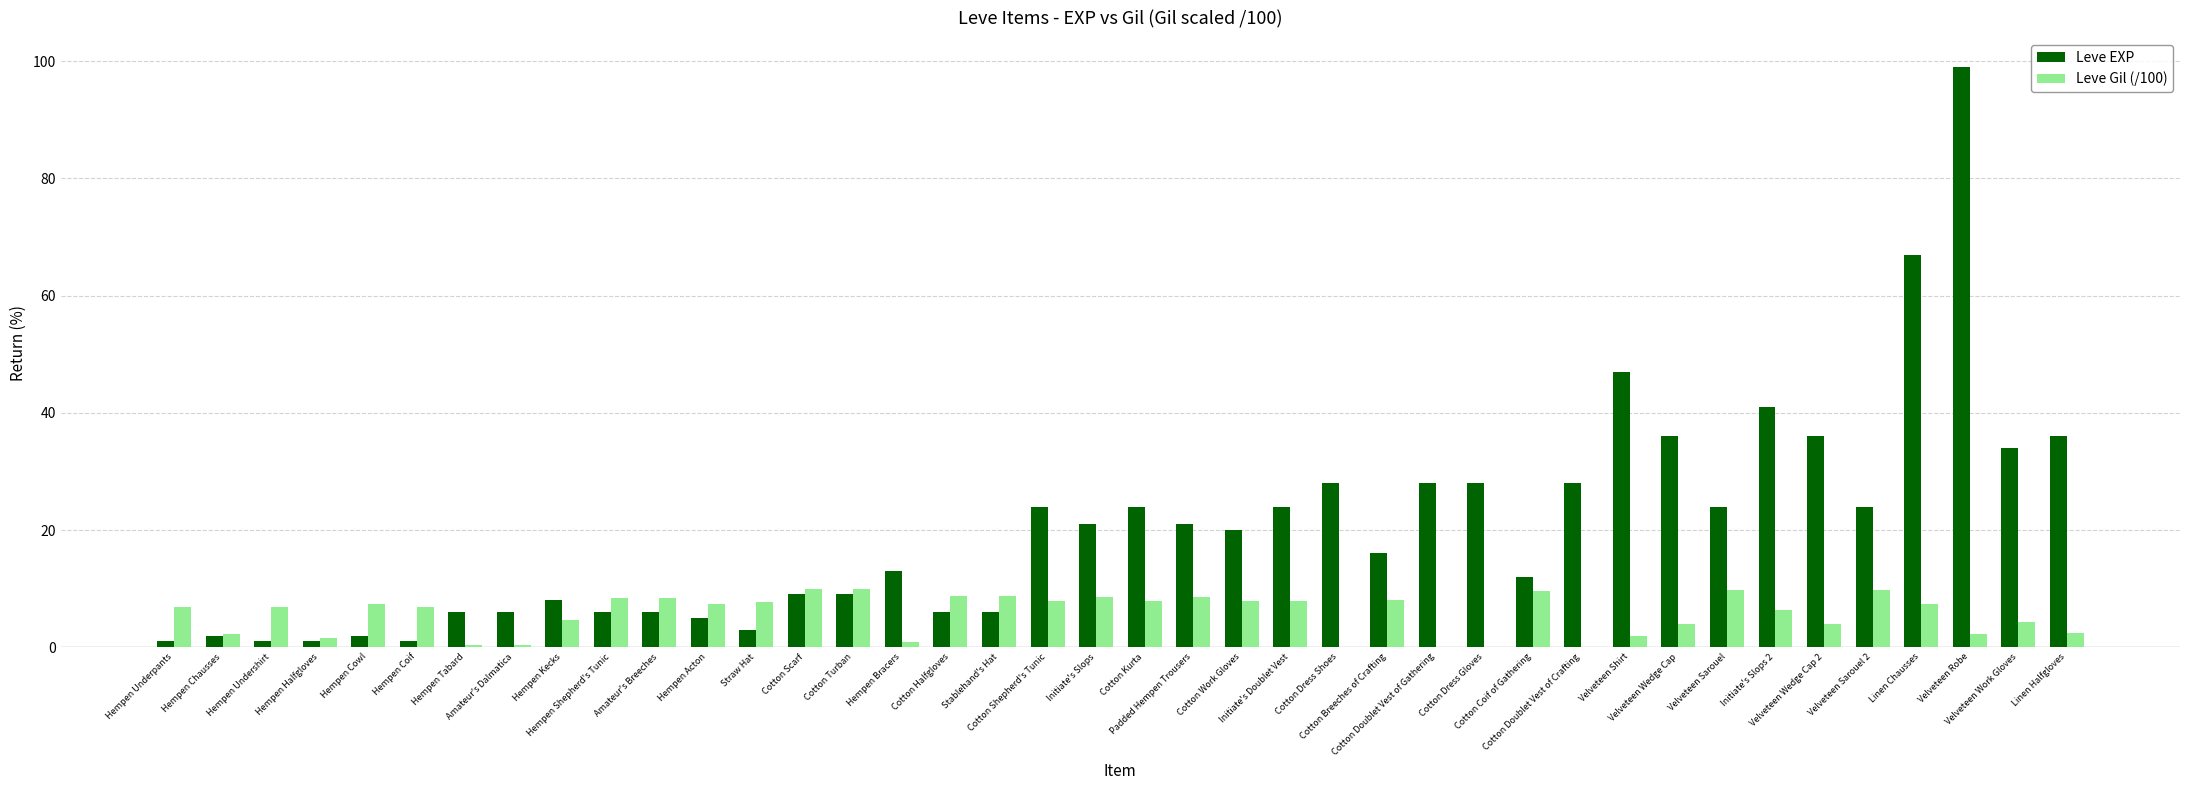

What is the highest value of the Leve EXP series?

99.0